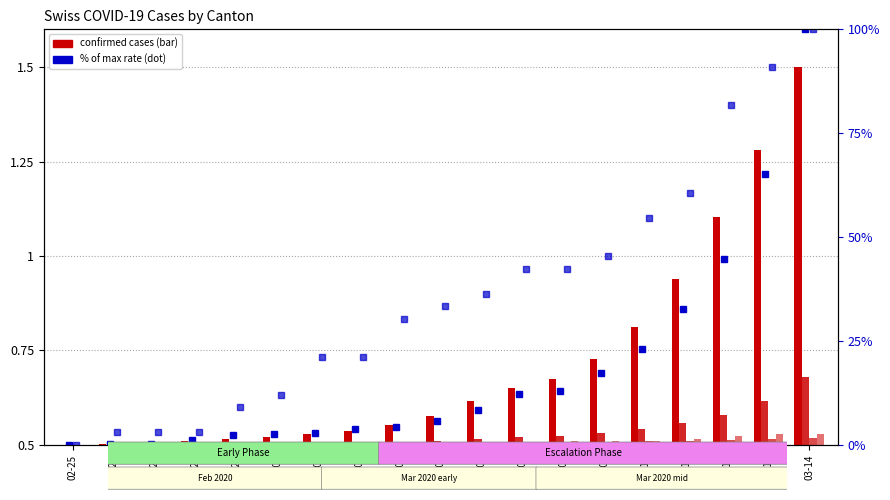

How many bars are there in total?

114